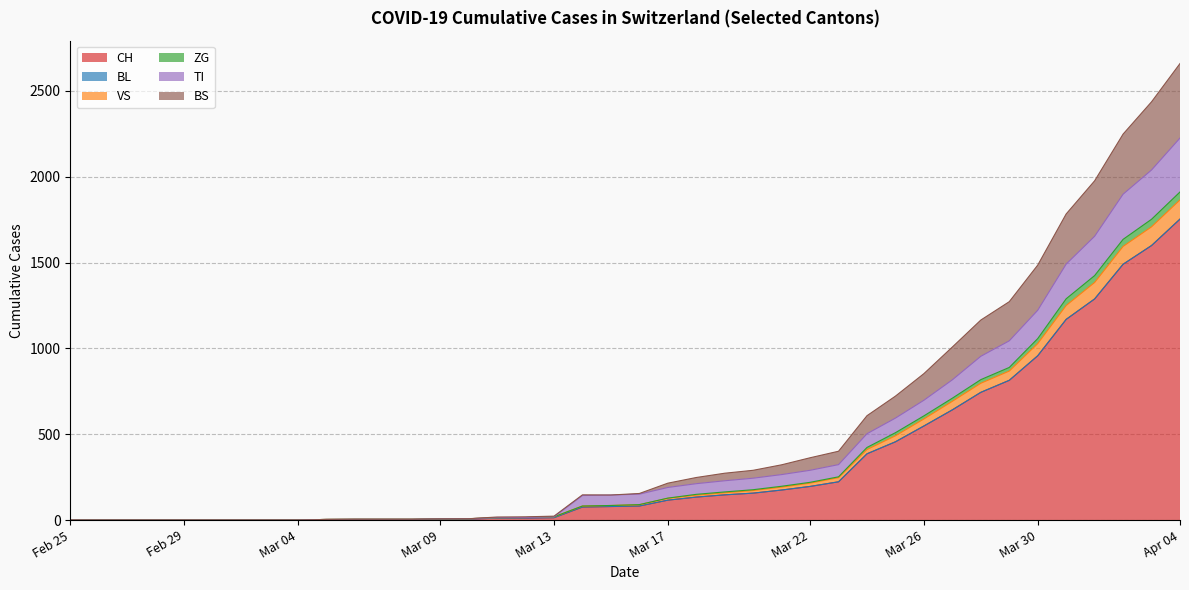

Does the chart display data point markers on the line(s)?

No